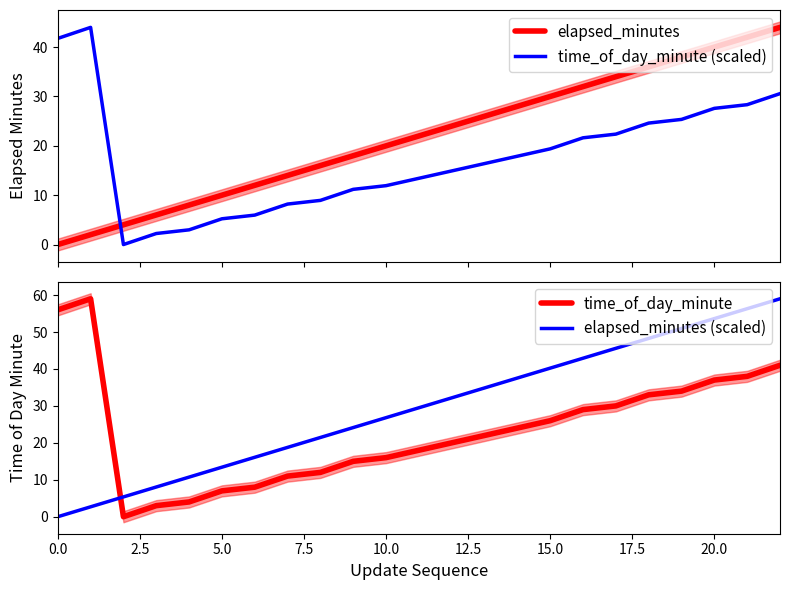

After their last crossing, which series has the higher values: elapsed_minutes (scaled) or time_of_day_minute?

elapsed_minutes (scaled)